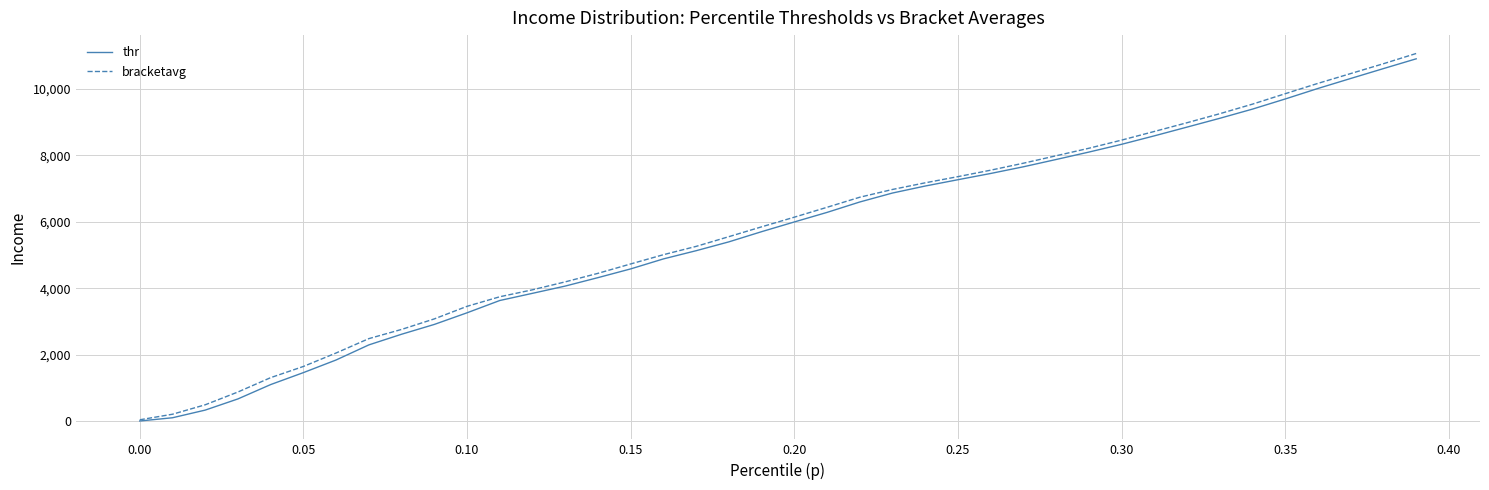

What is the difference between the second highest and minimum values in the bracketavg series?

10726.9